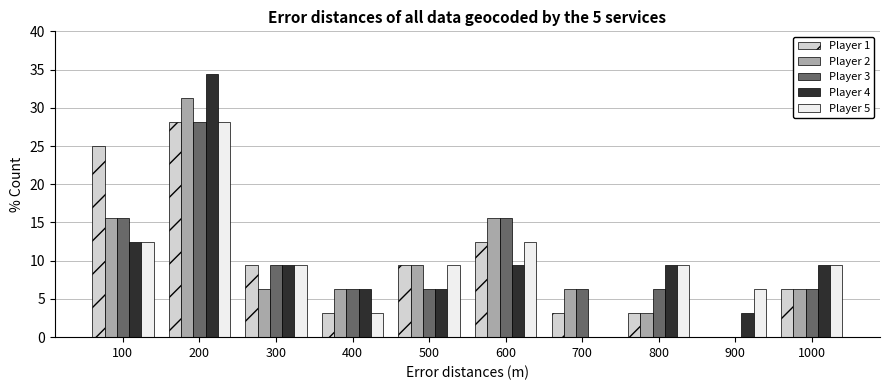

The value of Player 4 at 200 is 56.5. True or false?

False